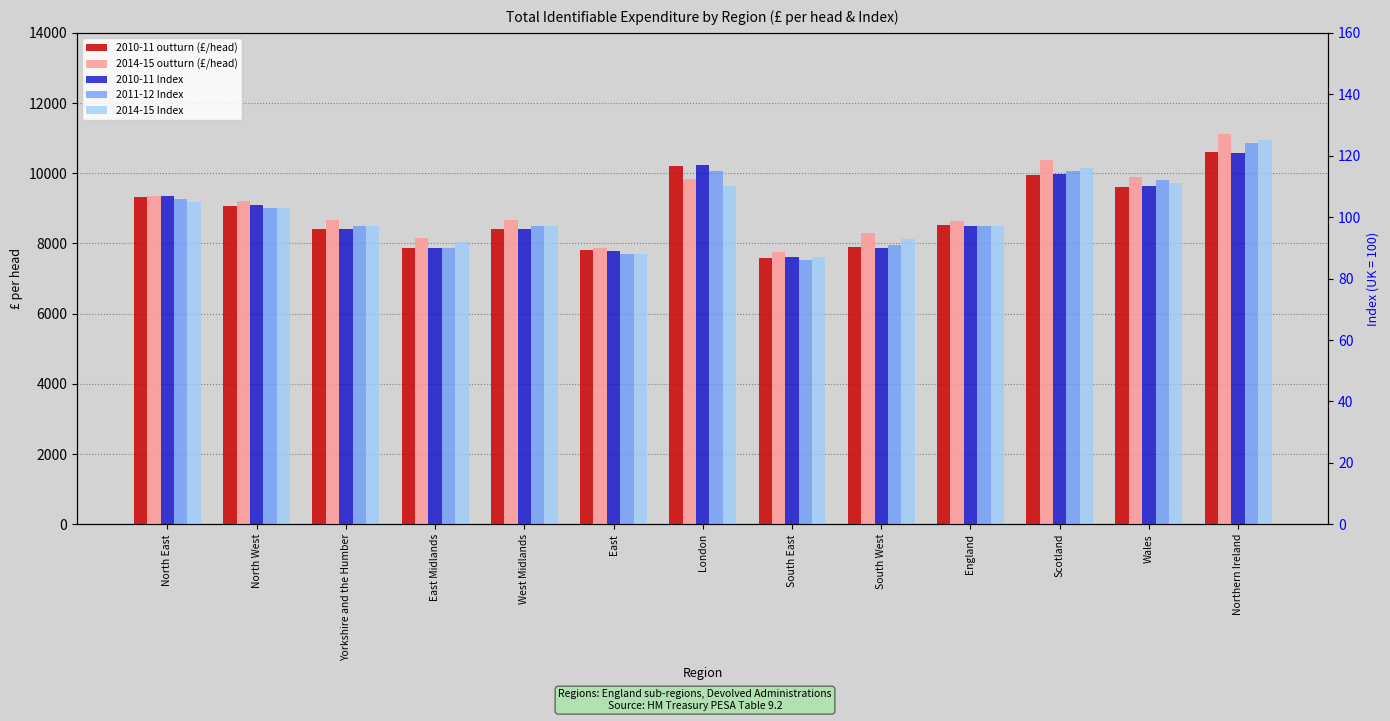

Reading right to left, extract all data points from this chart.

2010-11 outturn (£/head): Northern Ireland=10595	Wales=9615	Scotland=9949	England=8523	South West=7901	South East=7579	London=10211	East=7804	West Midlands=8415	East Midlands=7885	Yorkshire and the Humber=8419	North West=9074	North East=9330
2014-15 outturn (£/head): Northern Ireland=11106	Wales=9904	Scotland=10374	England=8638	South West=8295	South East=7756	London=9840	East=7881	West Midlands=8683	East Midlands=8159	Yorkshire and the Humber=8660	North West=9197	North East=9347
2010-11 Index: Northern Ireland=121	Wales=110	Scotland=114	England=97	South West=90	South East=87	London=117	East=89	West Midlands=96	East Midlands=90	Yorkshire and the Humber=96	North West=104	North East=107
2011-12 Index: Northern Ireland=124	Wales=112	Scotland=115	England=97	South West=91	South East=86	London=115	East=88	West Midlands=97	East Midlands=90	Yorkshire and the Humber=97	North West=103	North East=106
2014-15 Index: Northern Ireland=125	Wales=111	Scotland=116	England=97	South West=93	South East=87	London=110	East=88	West Midlands=97	East Midlands=92	Yorkshire and the Humber=97	North West=103	North East=105